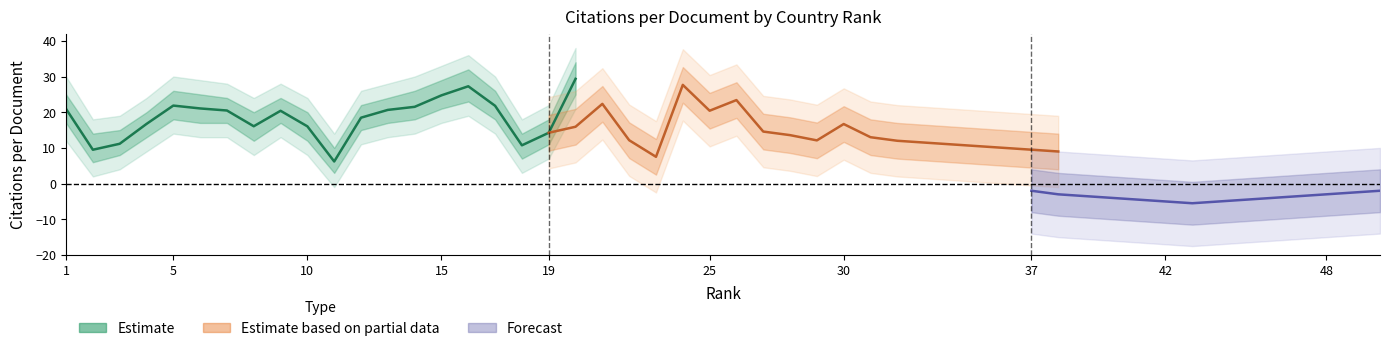

List the labels in order of value, largest first.

20, 16, 15, 5, 17, 14, 6, 1, 13, 7, 9, 12, 4, 8, 10, 19, 3, 18, 2, 11